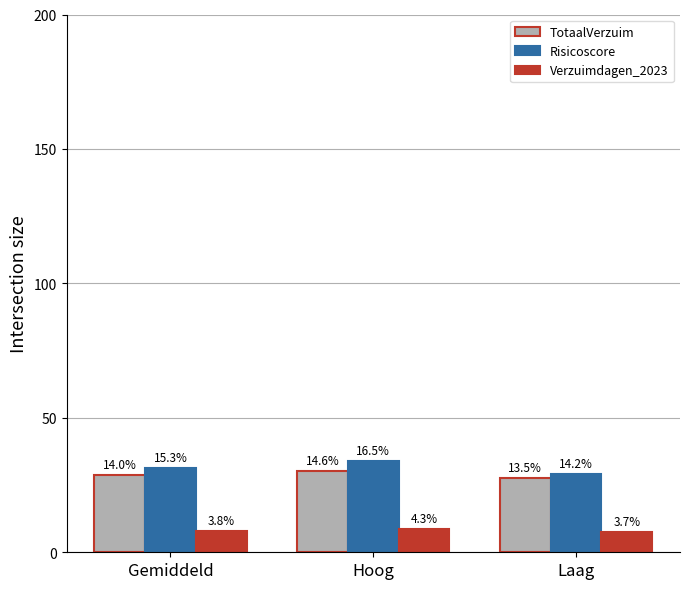

What are all the series names shown in the legend?

TotaalVerzuim, Risicoscore, Verzuimdagen_2023